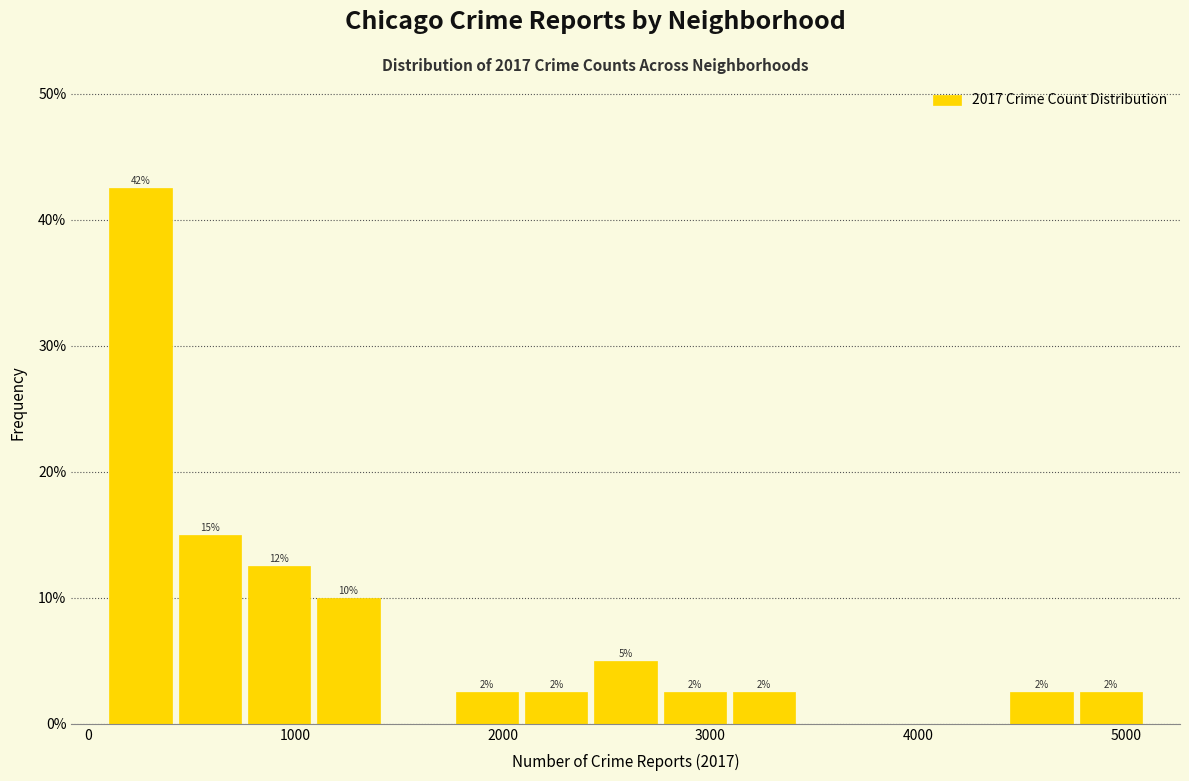

Around what value on the x-axis is the tallest bar? Give the approximate position of its centre, as read against the axis.

300